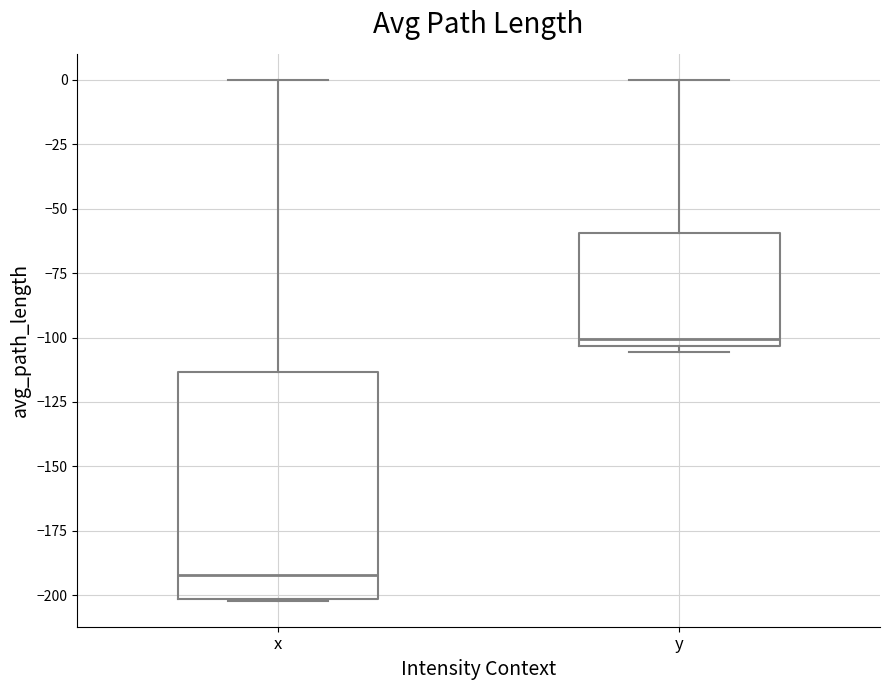

Reading left to right, read every box against the y-axis: the position of its median line, the range the box covers, and the ends of its whiskers. The values are not printed on the chart, so give them approximately, as read against the axis.

x: median -190, box -200 to -115, whiskers -200 to 0
y: median -100, box -105 to -60, whiskers -105 (just below the box's lower edge) to 0